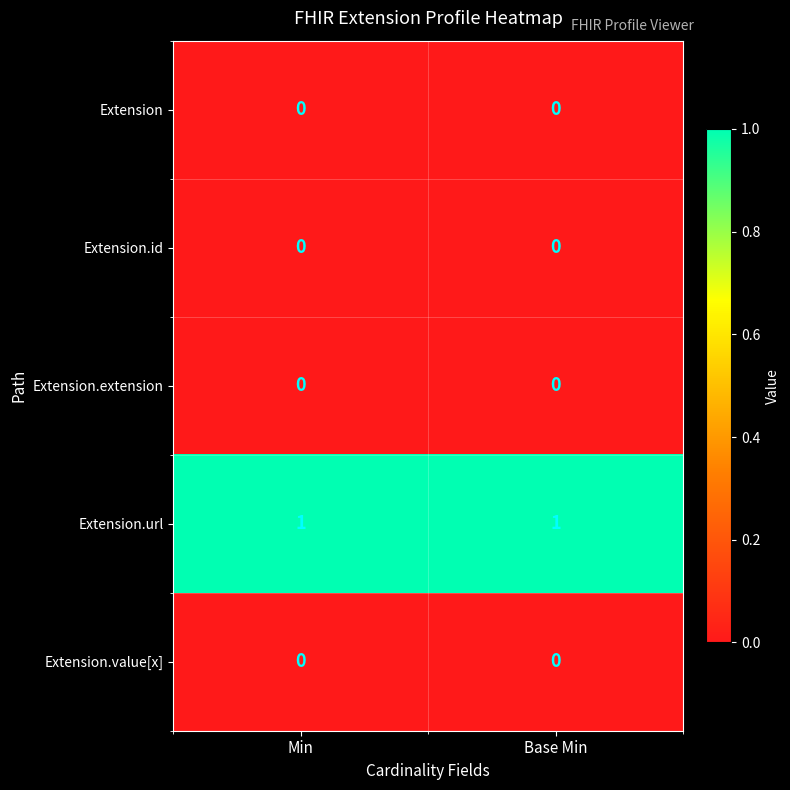

Reading left to right, what are all the values shown in this chart?

Extension: Min=0	Base Min=0
Extension.id: Min=0	Base Min=0
Extension.extension: Min=0	Base Min=0
Extension.url: Min=1	Base Min=1
Extension.value[x]: Min=0	Base Min=0